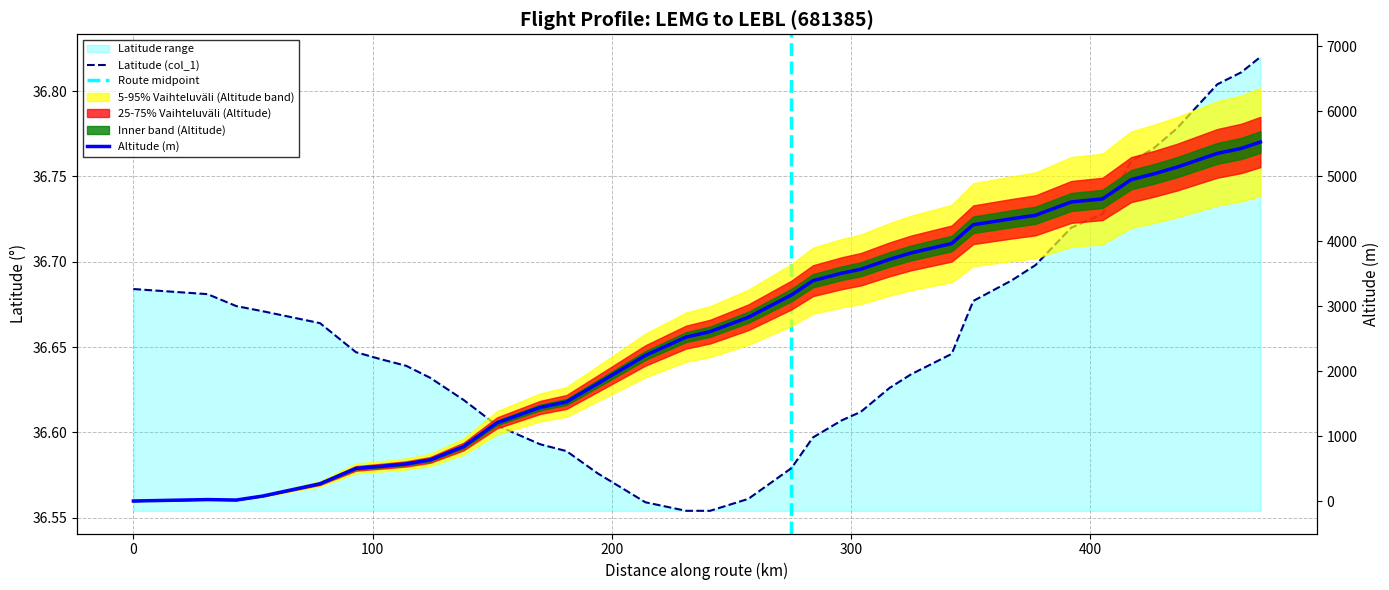

Does the chart have visible grid lines?

Yes